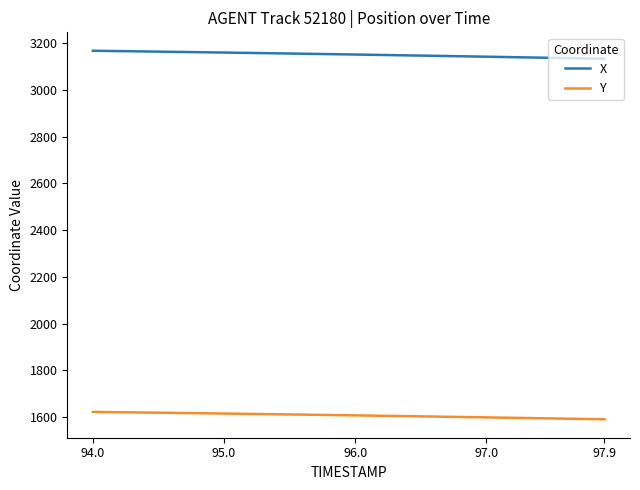

Rank the series by their average value, from lowest to highest.

Y, X